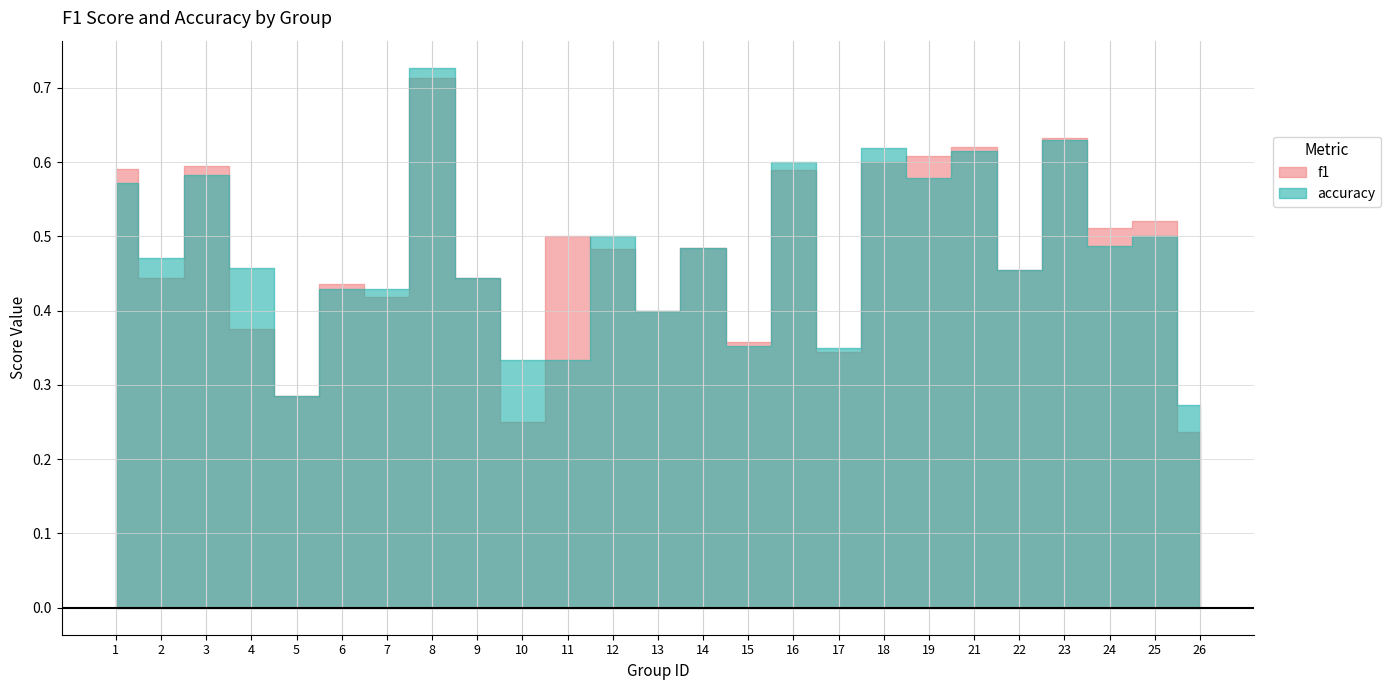

True or false: f1 and accuracy intersect in this chart.

True